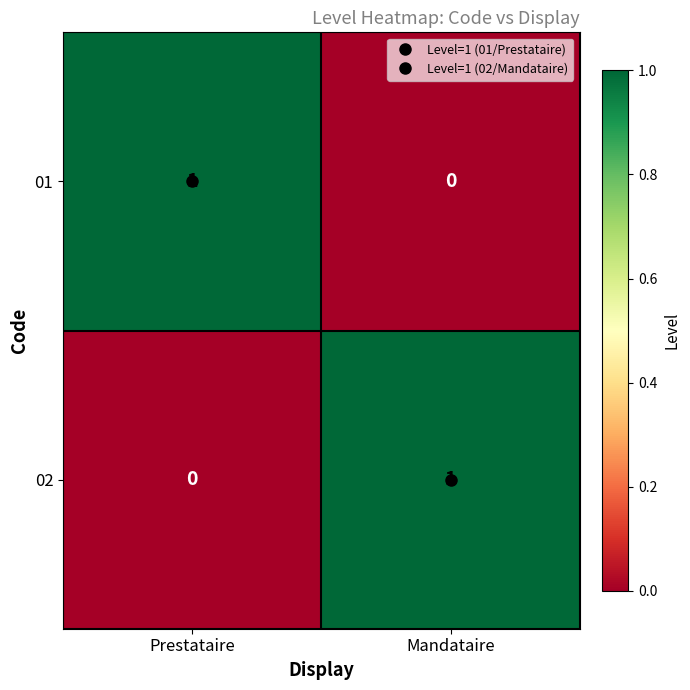

List the labels in order of 01 value, largest first.

Prestataire, Mandataire